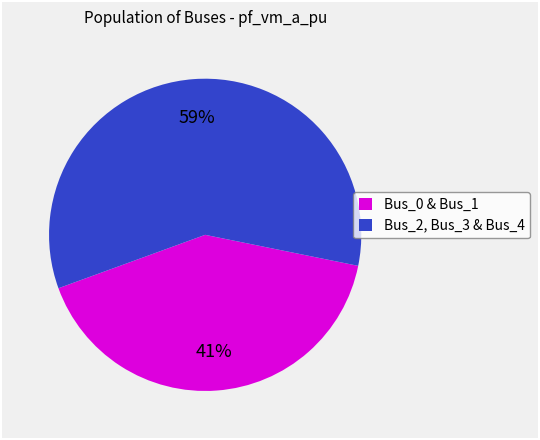

Rank the categories by value from lowest to highest.

Bus_0 & Bus_1, Bus_2, Bus_3 & Bus_4